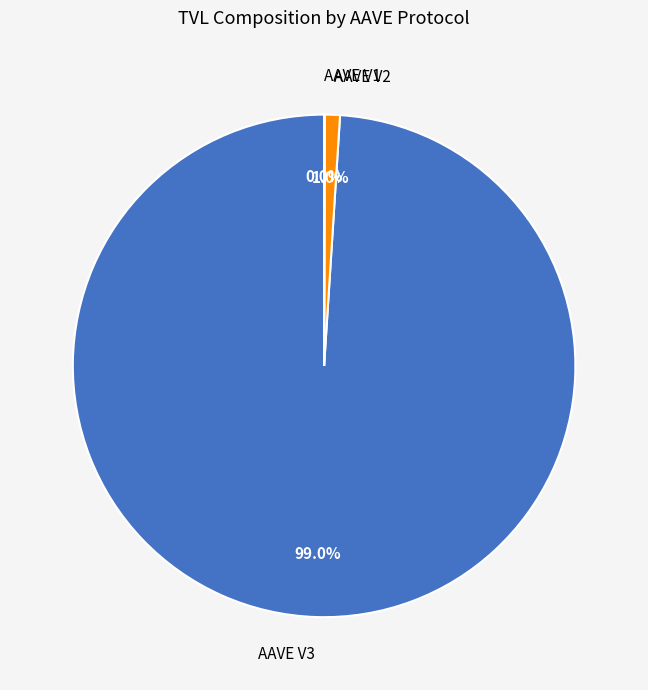

Is the sum of AAVE V3 and AAVE V2 greater than half?

Yes